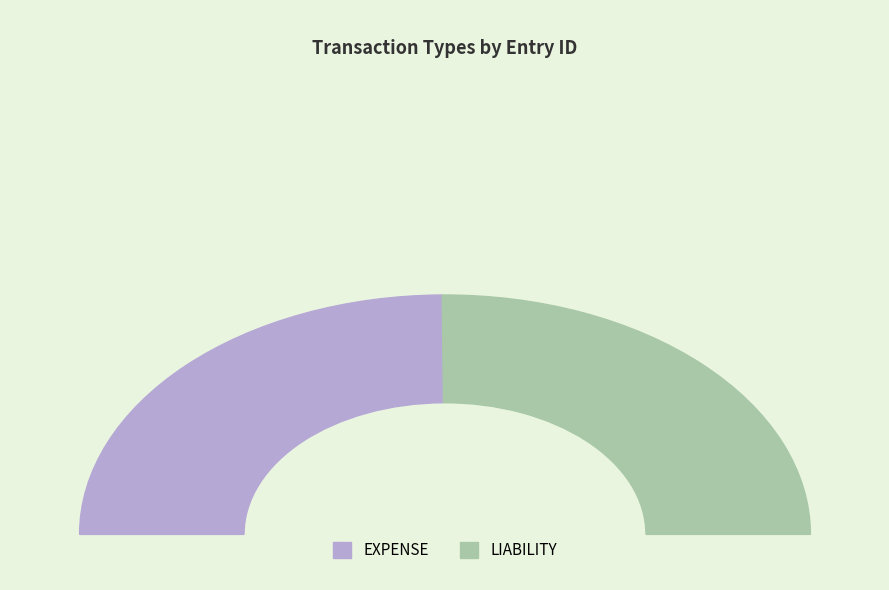

True or false: LIABILITY accounts for 50% of the total.

True